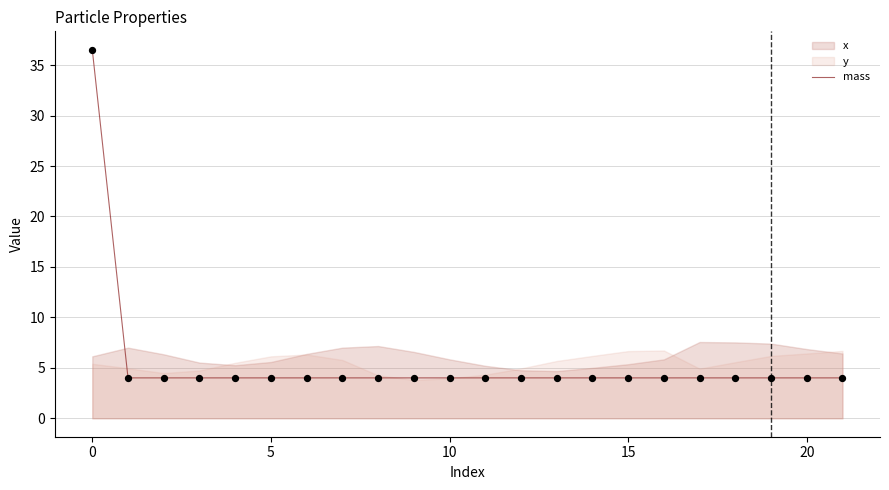

What is the ratio of the value at 15 to the value at 10?

1.0